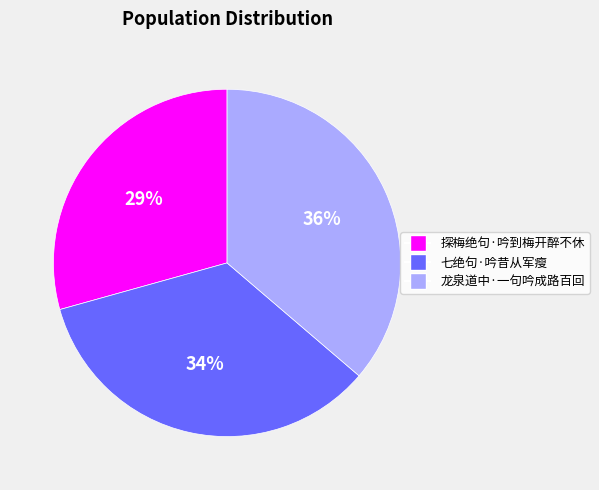

Which slice is the largest?

龙泉道中·一句吟成路百回